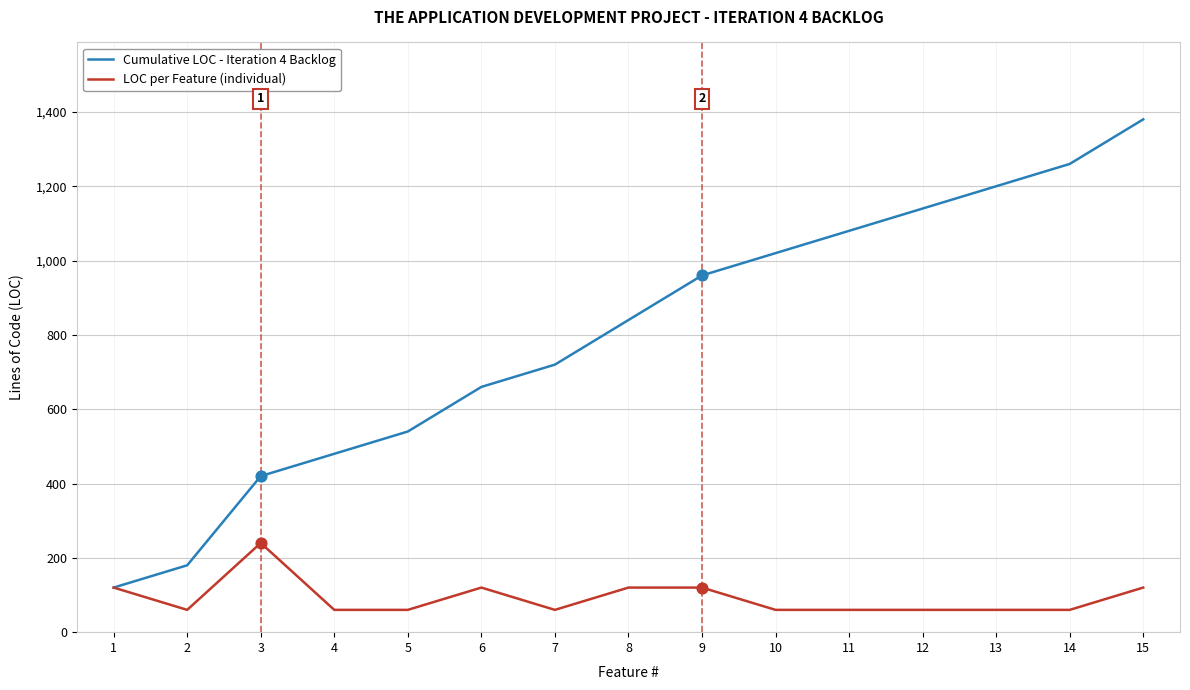

What is the difference between the highest and lowest values at 12?

1080